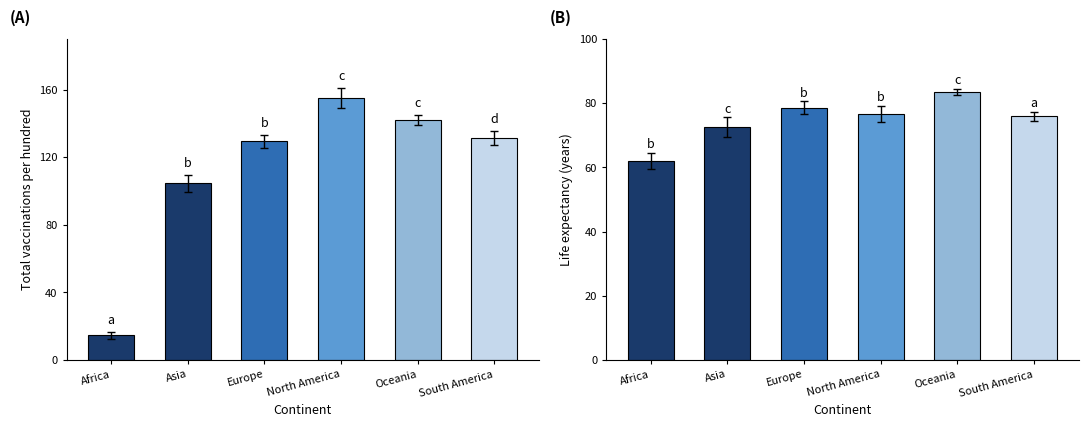

Reading left to right, extract all data points from this chart.

Total vaccinations per hundred: Africa=14.7	Asia=104.7	Europe=129.4	North America=155.2	Oceania=142.2	South America=131.3
Life expectancy: Africa=62.0	Asia=72.6	Europe=78.6	North America=76.7	Oceania=83.4	South America=75.9